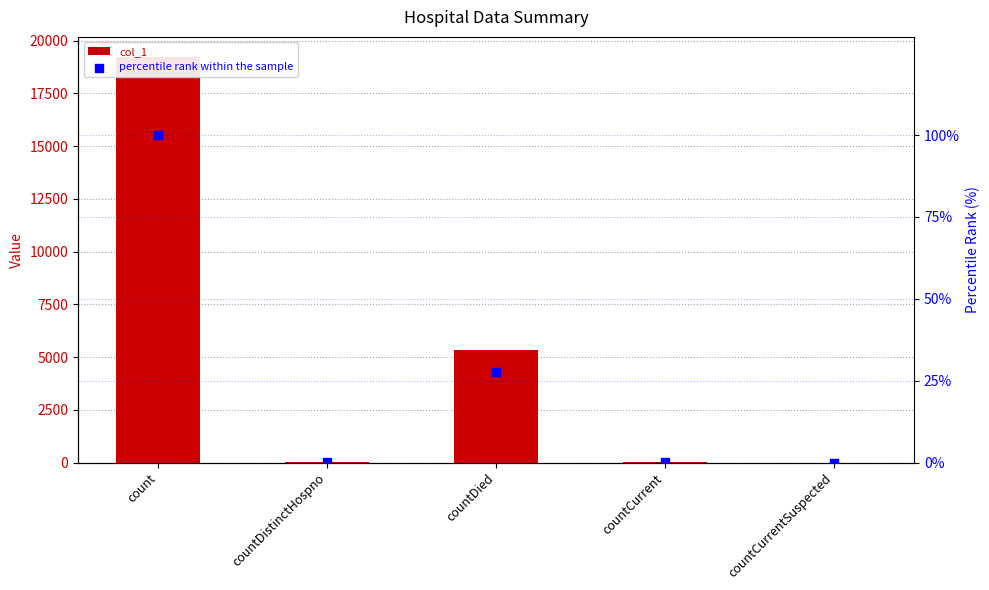

What is the total value across all series at countCurrent?

36.2